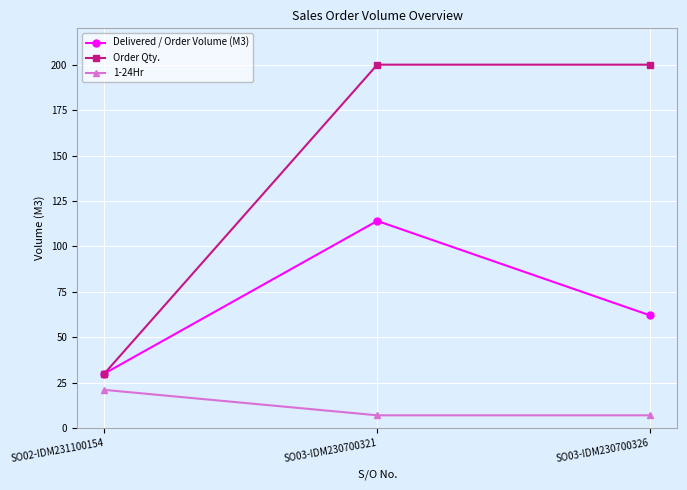

What is the difference between the highest and lowest values at SO02-IDM231100154?

9